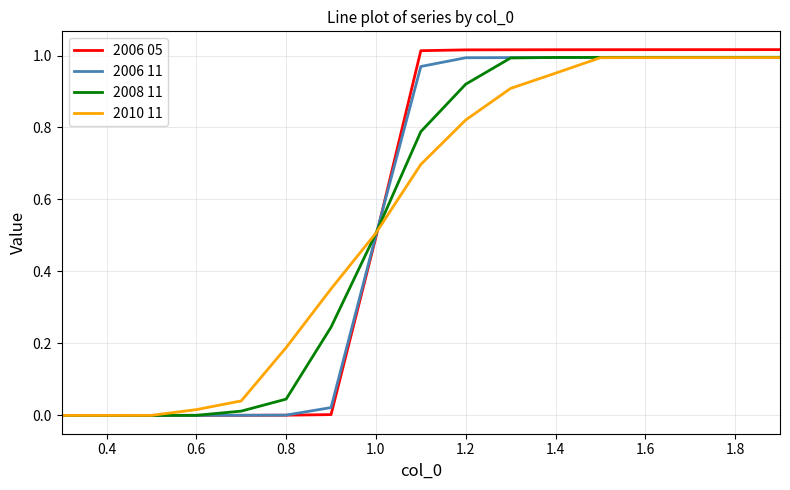

What is the sum of all 2006 11 values?

9.4